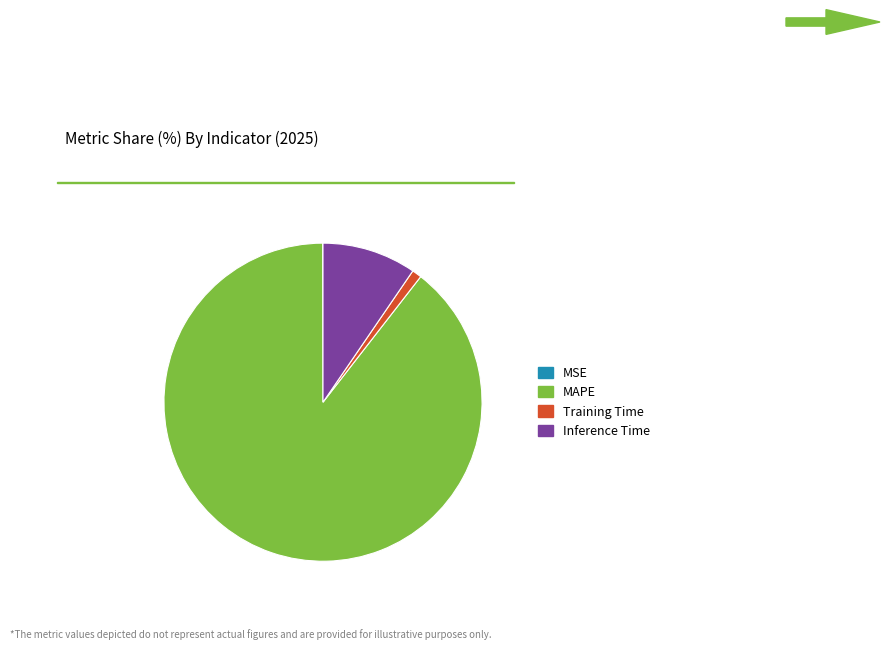

Is it true that Training Time is 10% of the pie?

False